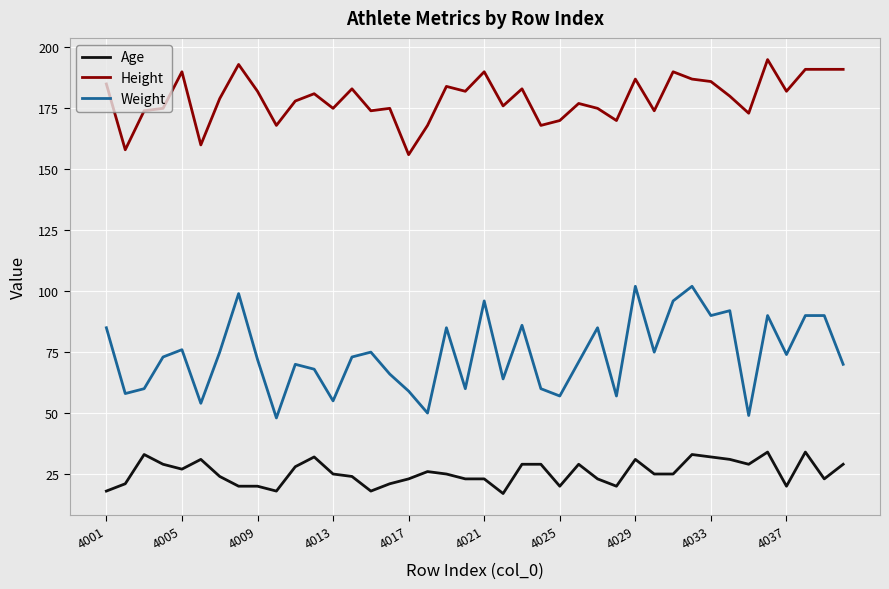

Reading right to left, what are all the values shown in this chart?

Age: 29	23	34	20	34	29	31	32	33	25	25	31	20	23	29	20	29	29	17	23	23	25	26	23	21	18	24	25	32	28	18	20	20	24	31	27	29	33	21	18
Height: 191	191	191	182	195	173	180	186	187	190	174	187	170	175	177	170	168	183	176	190	182	184	168	156	175	174	183	175	181	178	168	182	193	179	160	190	175	174	158	185
Weight: 70	90	90	74	90	49	92	90	102	96	75	102	57	85	71	57	60	86	64	96	60	85	50	59	66	75	73	55	68	70	48	72	99	75	54	76	73	60	58	85